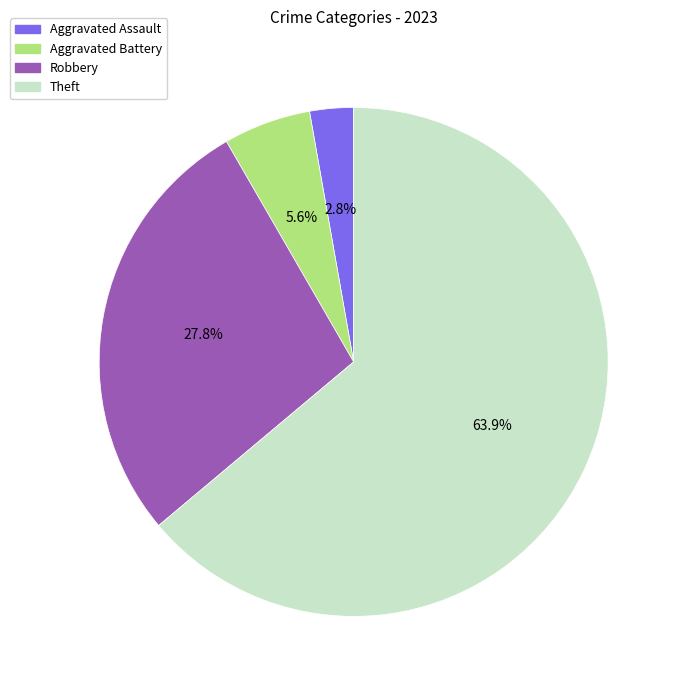

To the nearest percent, what portion does Aggravated Assault represent?

3%